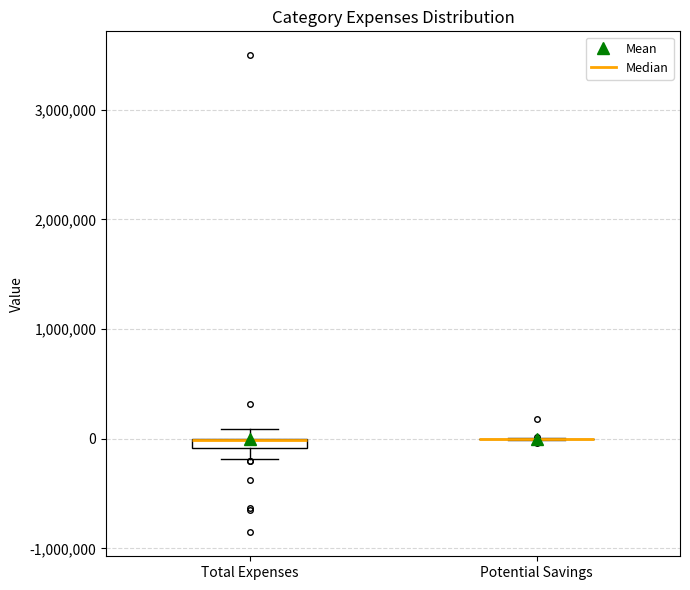

Where does the lower whisker of the box for Total Expenses end on the y-axis? The values are not printed on the chart, so give them approximately, as read against the axis.

-200000